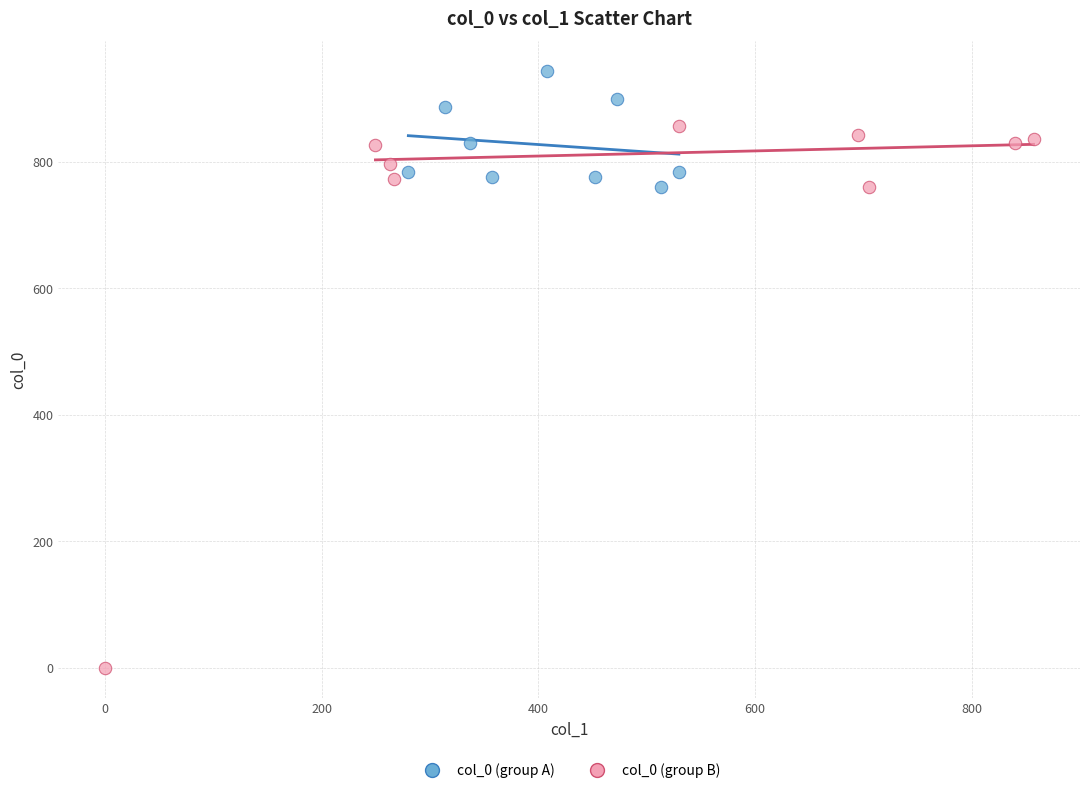

Which series contains the highest Y value?

col_0 (group A)